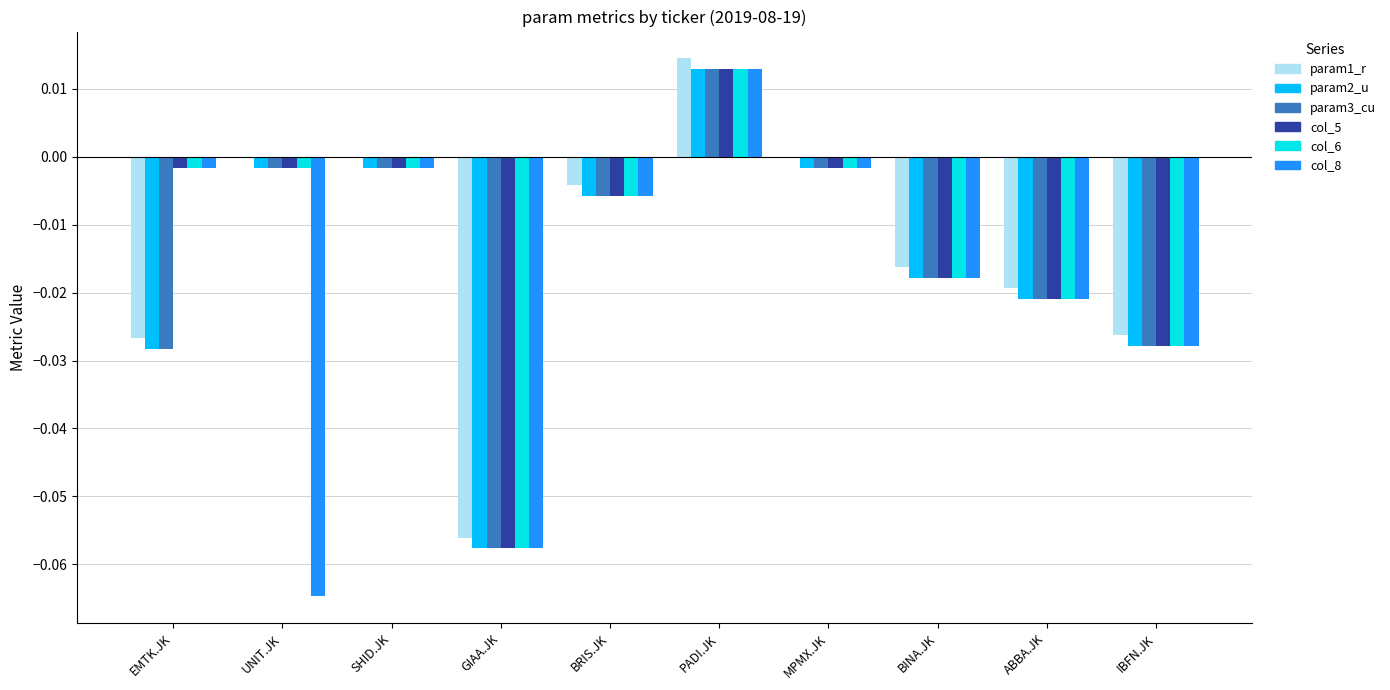

Which category has the highest value in the param3_cu series?

PADI.JK